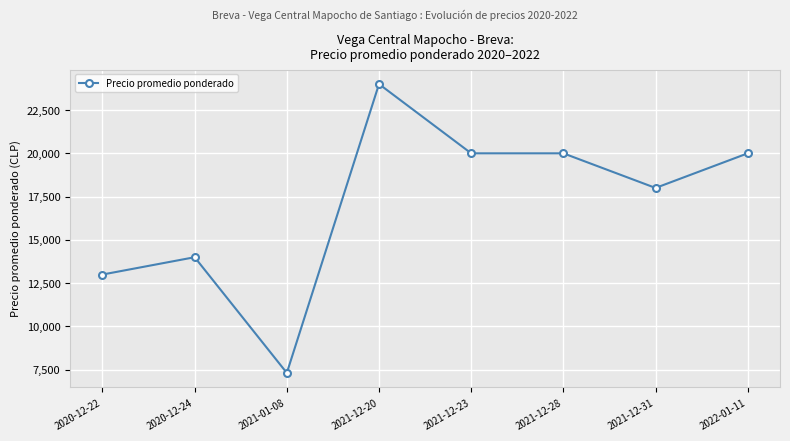

What is the label of the 4th point from the right?

2021-12-23